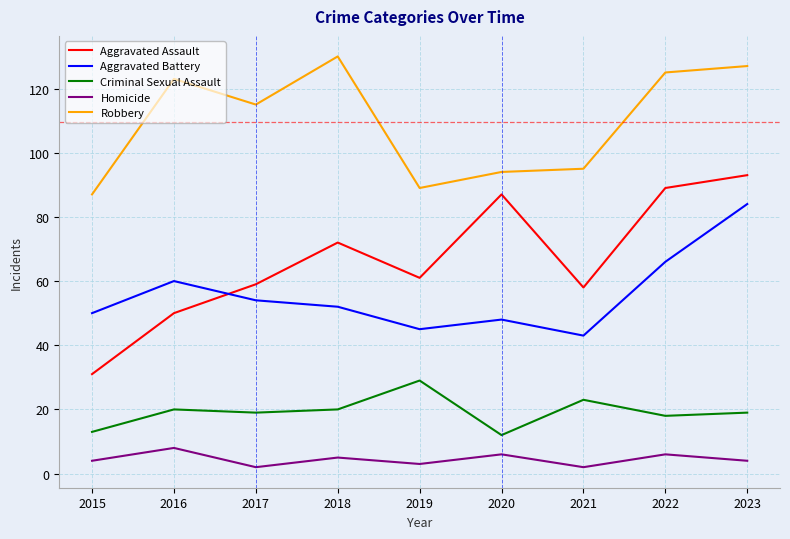

What is the difference between the maximum and minimum values in the Criminal Sexual Assault series?

17